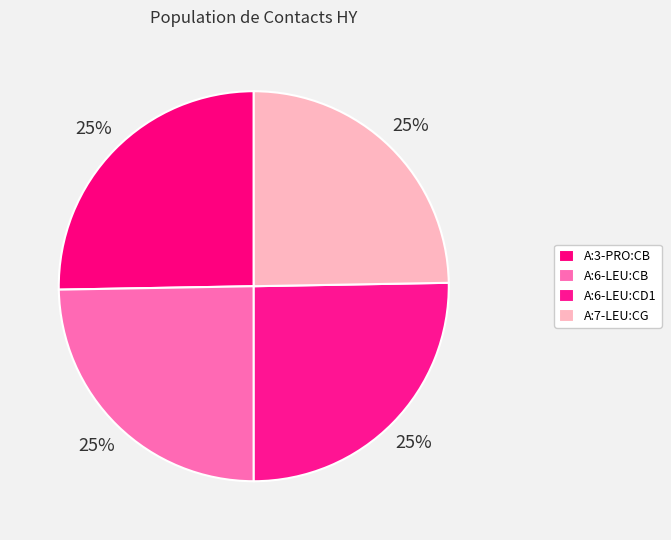

What is the change in value from A:6-LEU:CB to A:6-LEU:CD1?

+0.1